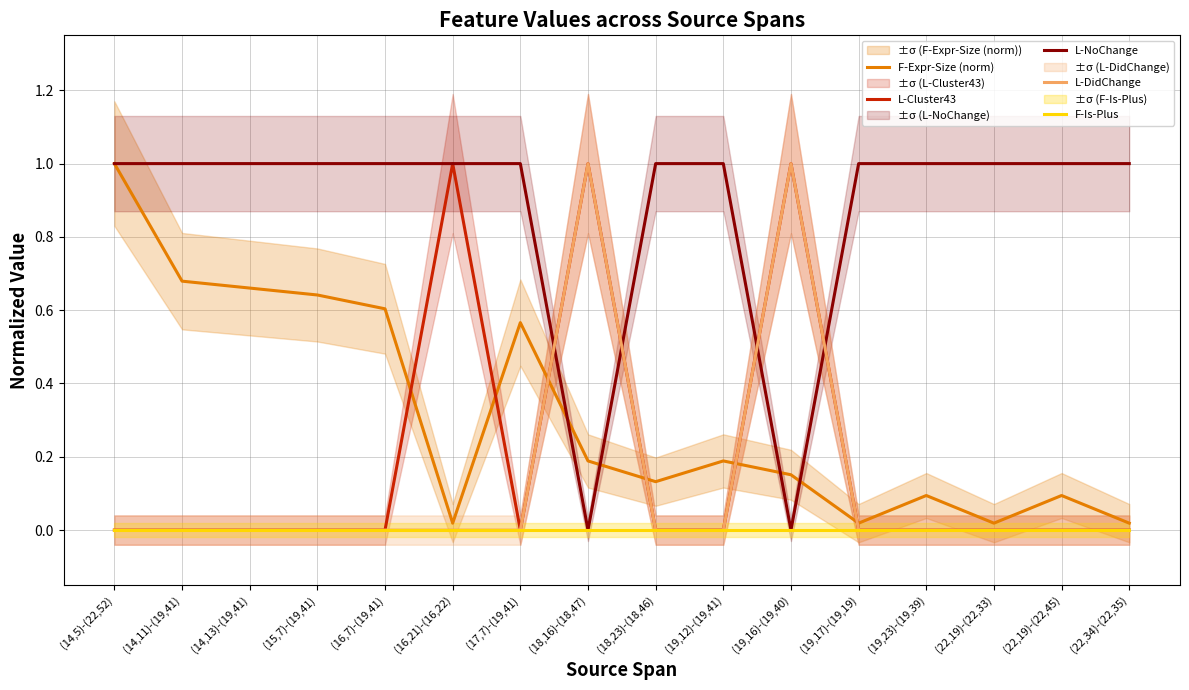

True or false: L-DidChange has a value of 0.5 at (19,23)-(19,39).

False